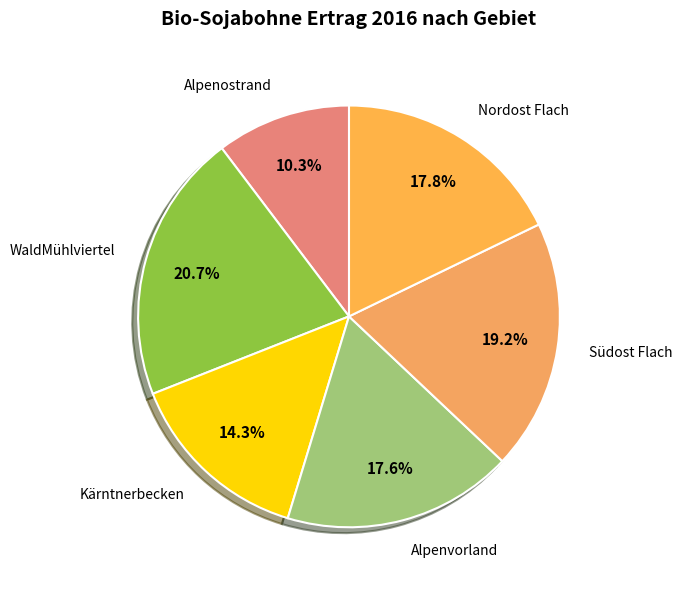

To the nearest percent, what percentage of the pie is WaldMühlviertel?

21%